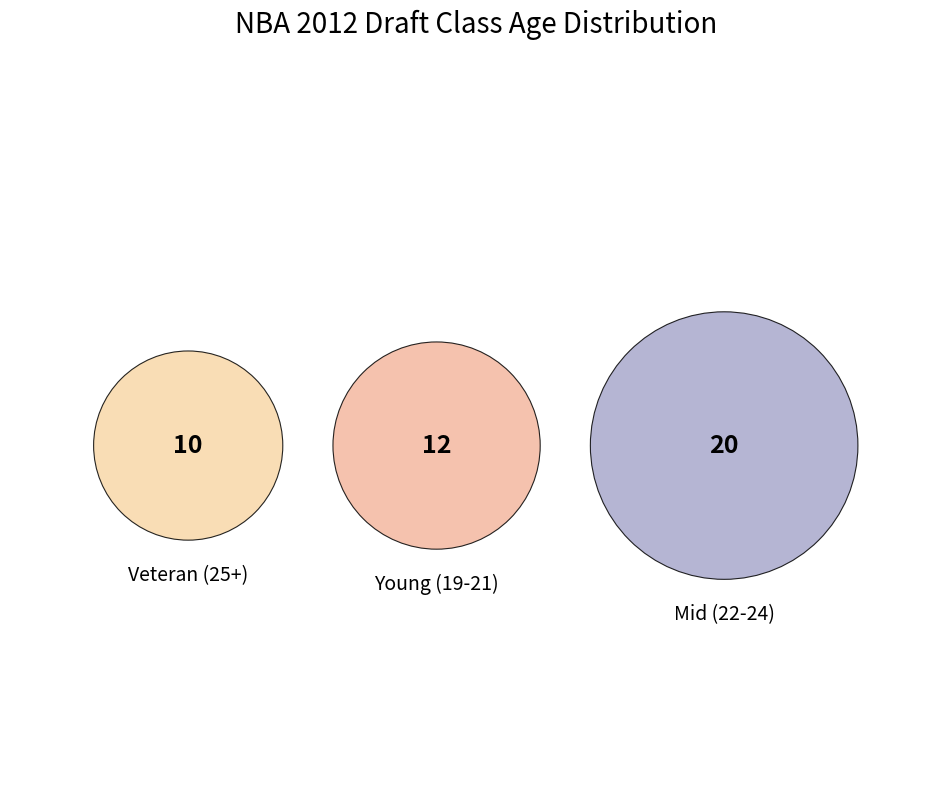

Is there any slice that represents more than half of the pie?

No